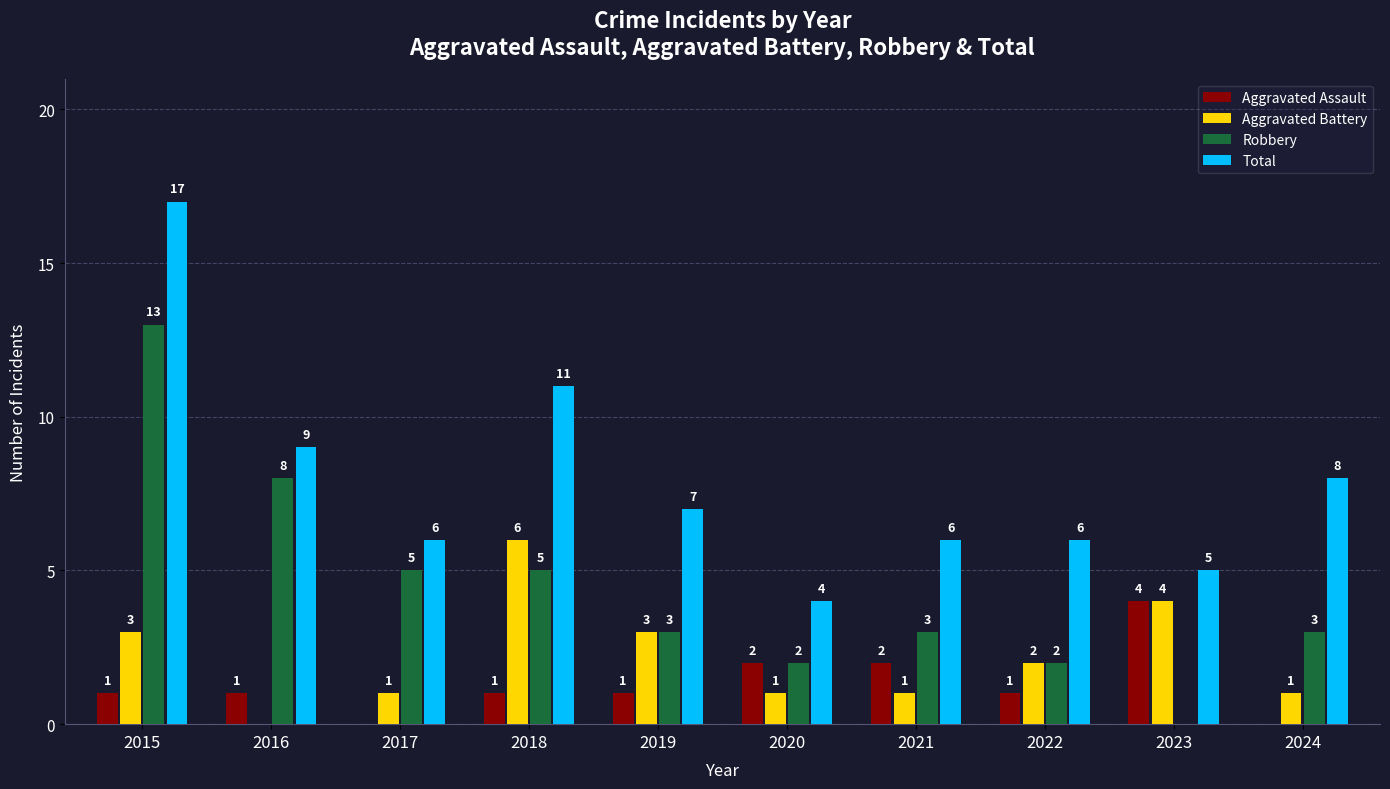

Reading left to right, extract all data points from this chart.

Aggravated Assault: 2015=1	2016=1	2017=0	2018=1	2019=1	2020=2	2021=2	2022=1	2023=4	2024=0
Aggravated Battery: 2015=3	2016=0	2017=1	2018=6	2019=3	2020=1	2021=1	2022=2	2023=4	2024=1
Robbery: 2015=13	2016=8	2017=5	2018=5	2019=3	2020=2	2021=3	2022=2	2023=0	2024=3
Total: 2015=17	2016=9	2017=6	2018=11	2019=7	2020=4	2021=6	2022=6	2023=5	2024=8